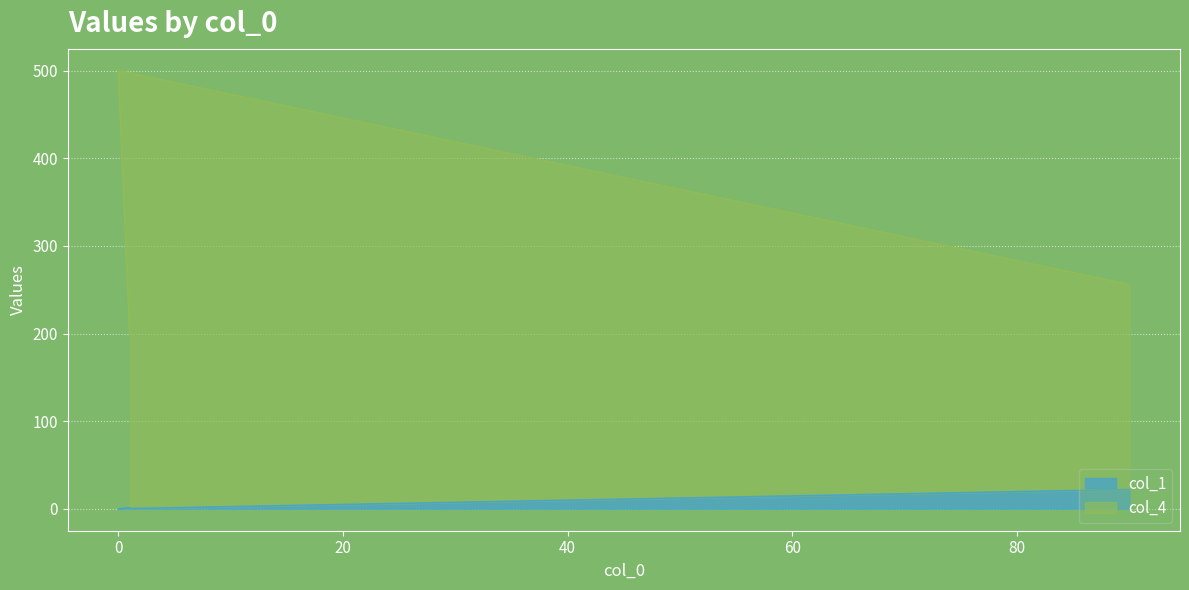

What is the sum of the col_1 values at 90 and 0?

22